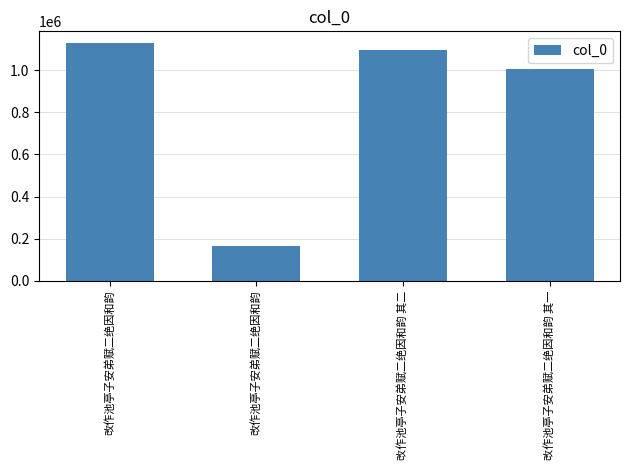

What is the average value?

848119